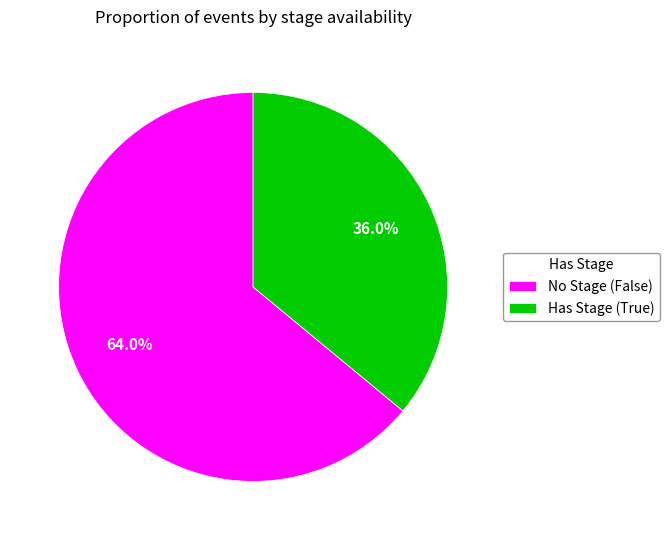

Rank the categories by value from lowest to highest.

Has Stage (True), No Stage (False)